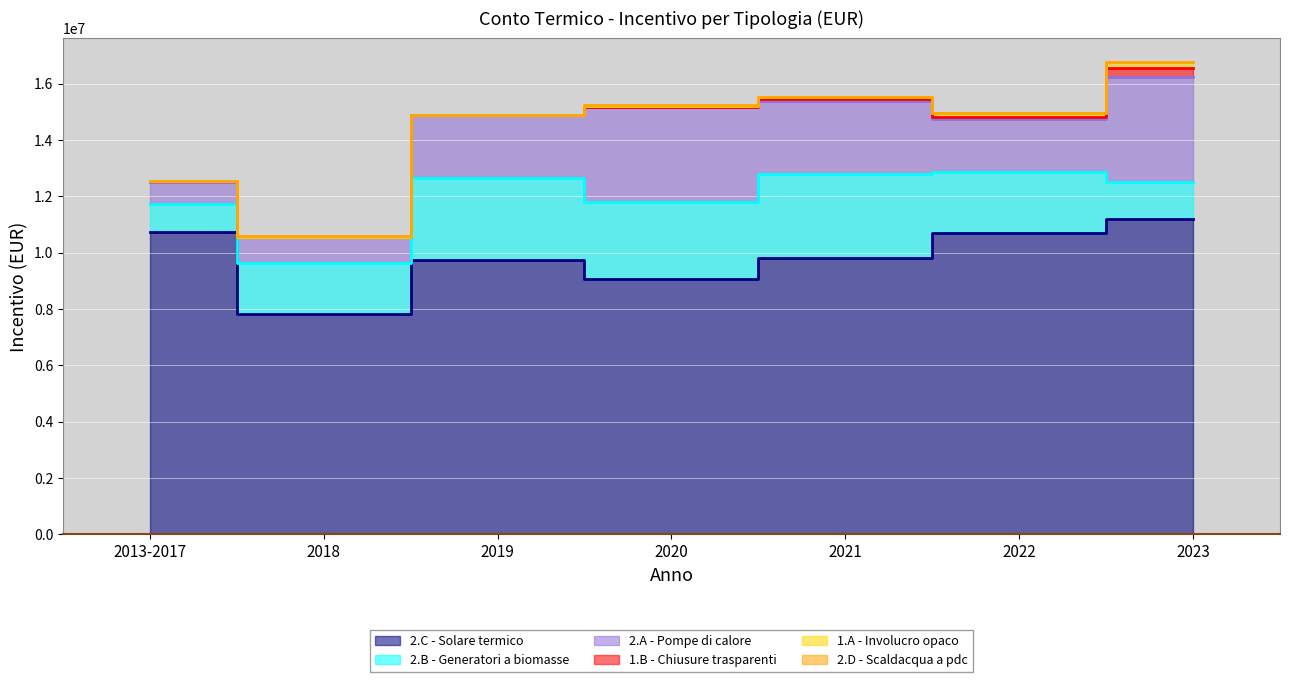

What is the approximate value of 2.D - Scaldacqua a pdc at 2018?

21883.1